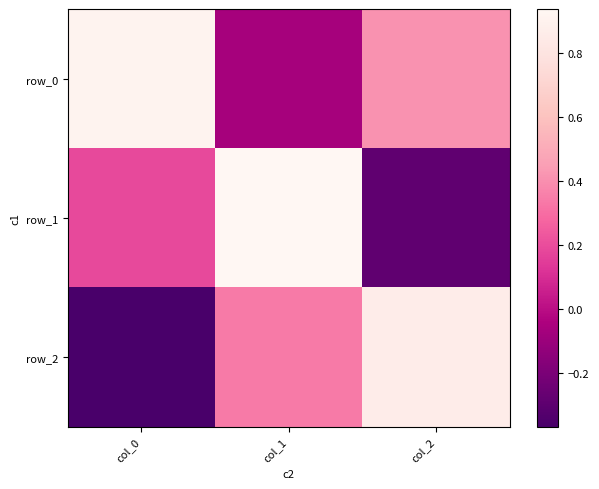

What is the total value across all series at col_1?

1.2